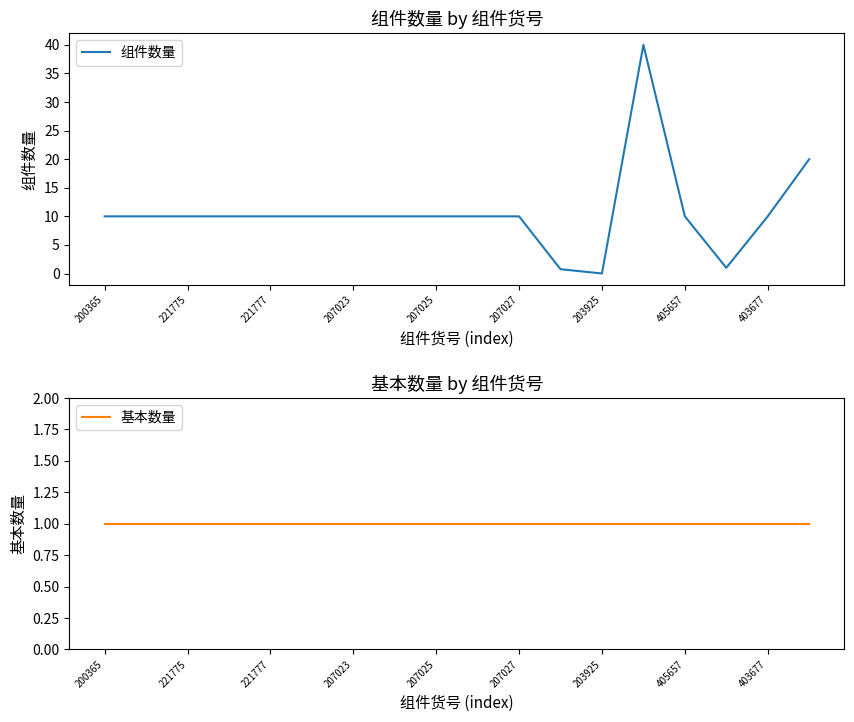

The 组件数量 series shows 10.0 at 405657. True or false?

True